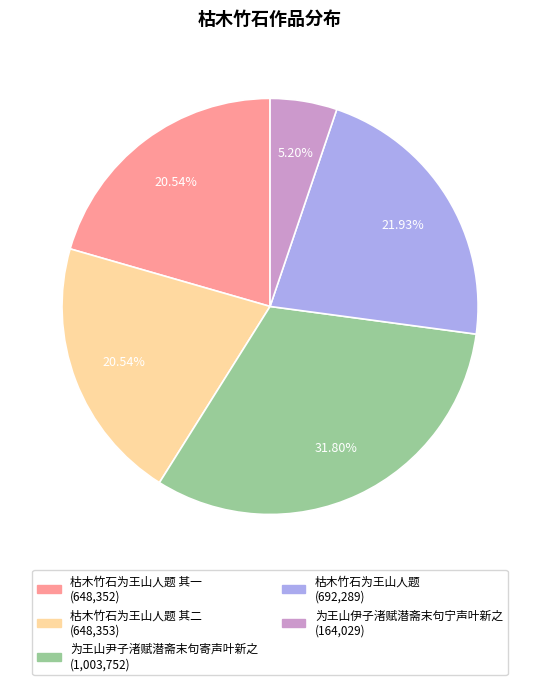

Is there a majority slice in this chart?

No